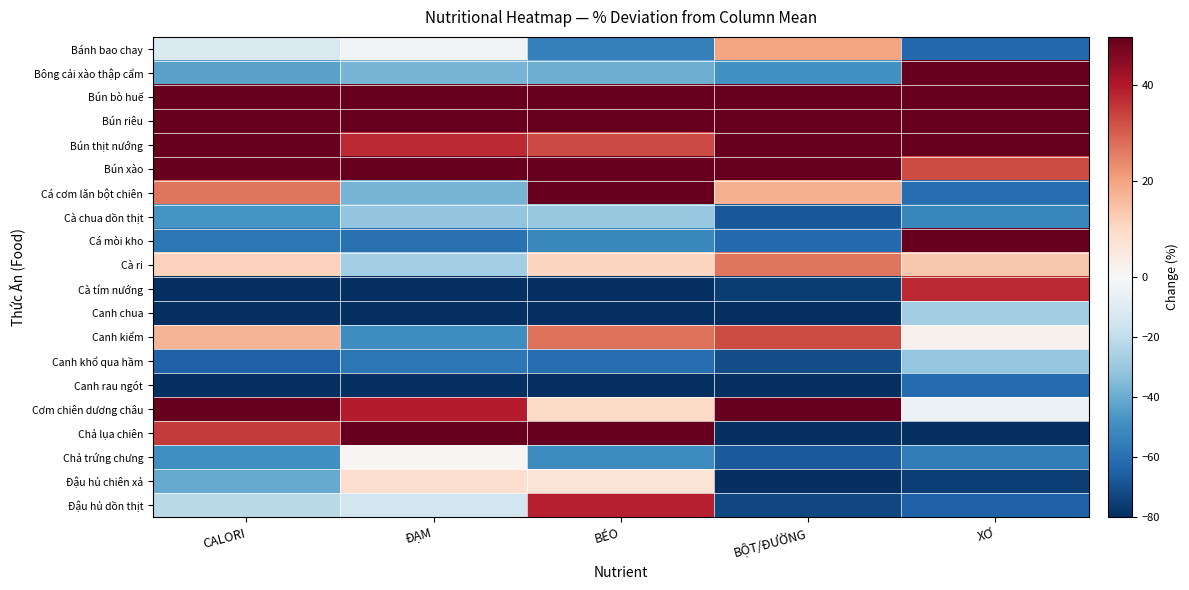

What is the difference between the highest and lowest values at BÉO?

271.7